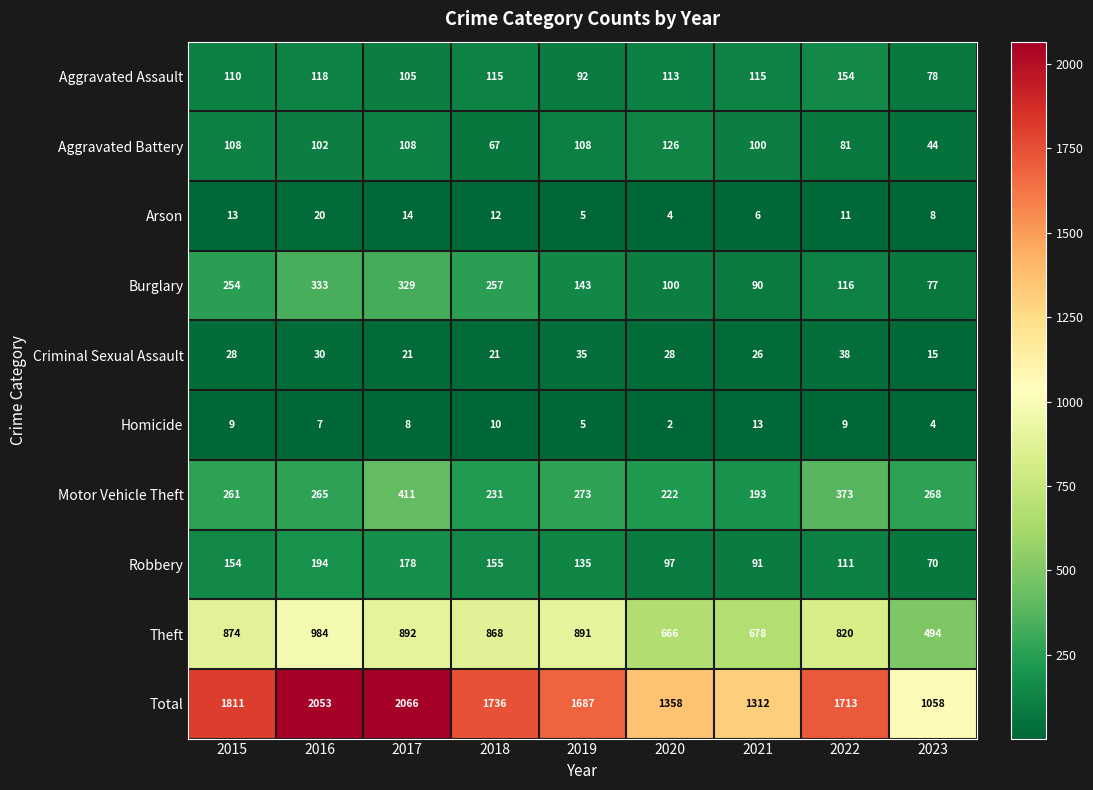

Which series has the largest total across all categories?

Total